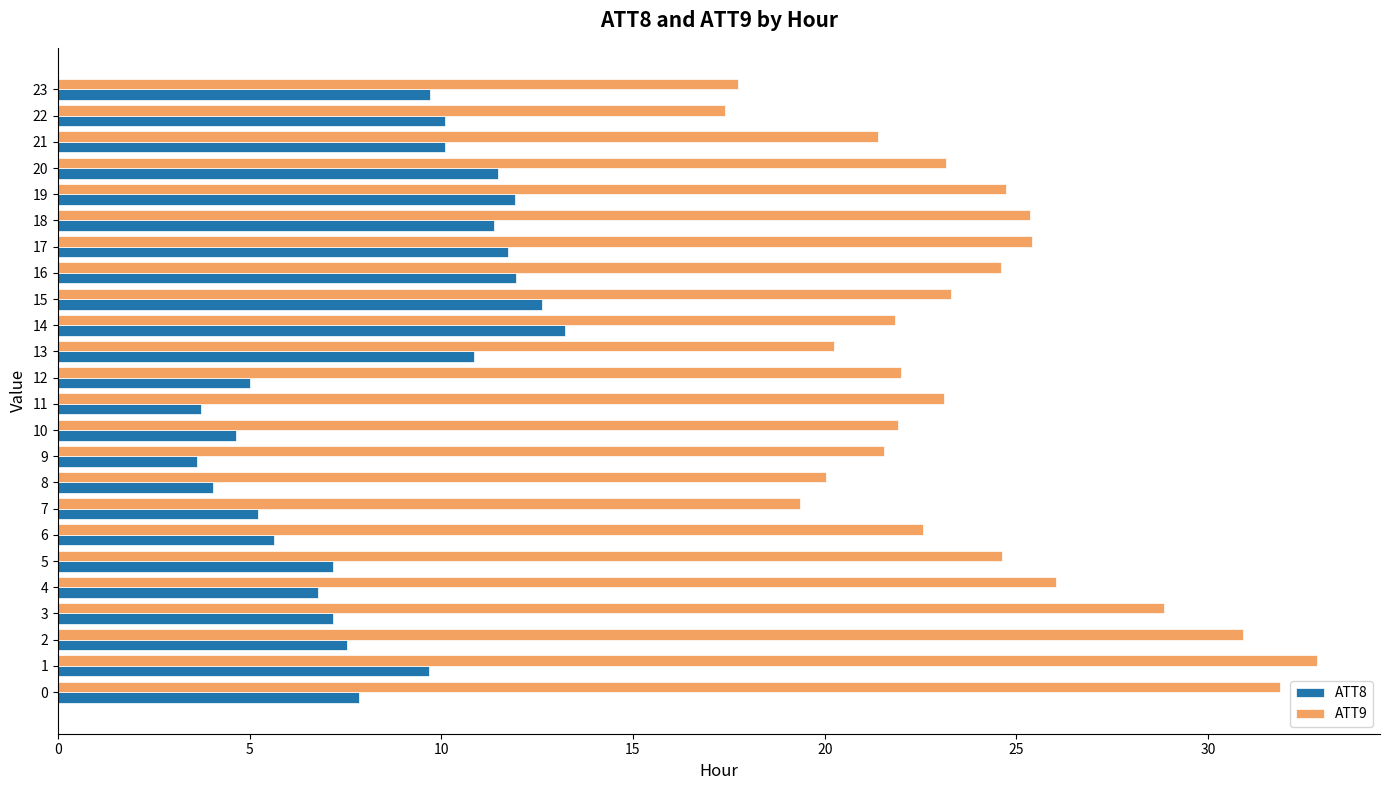

What is the sum of all ATT8 values?

203.2